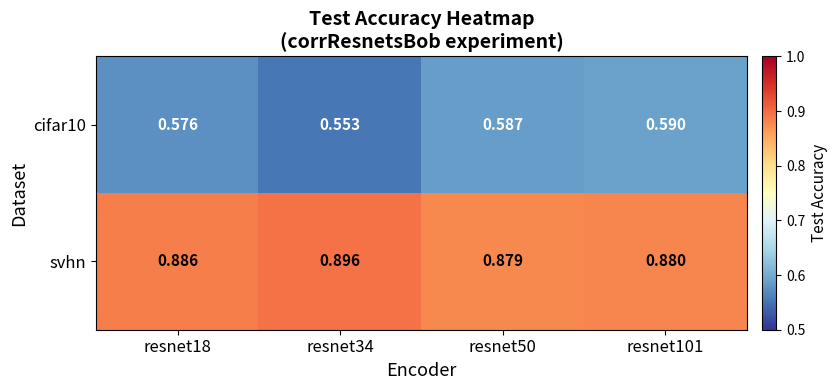

Is the value of cifar10 at resnet101 greater than the value of svhn at resnet34?

No